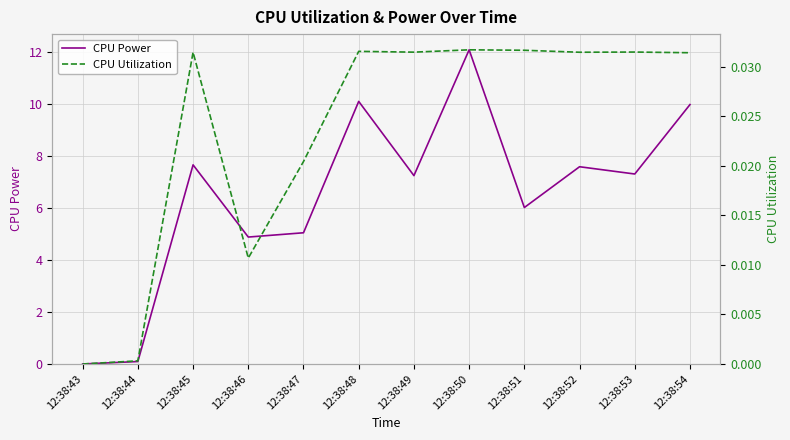

At which label does CPU Power first exceed 7?

12:38:45